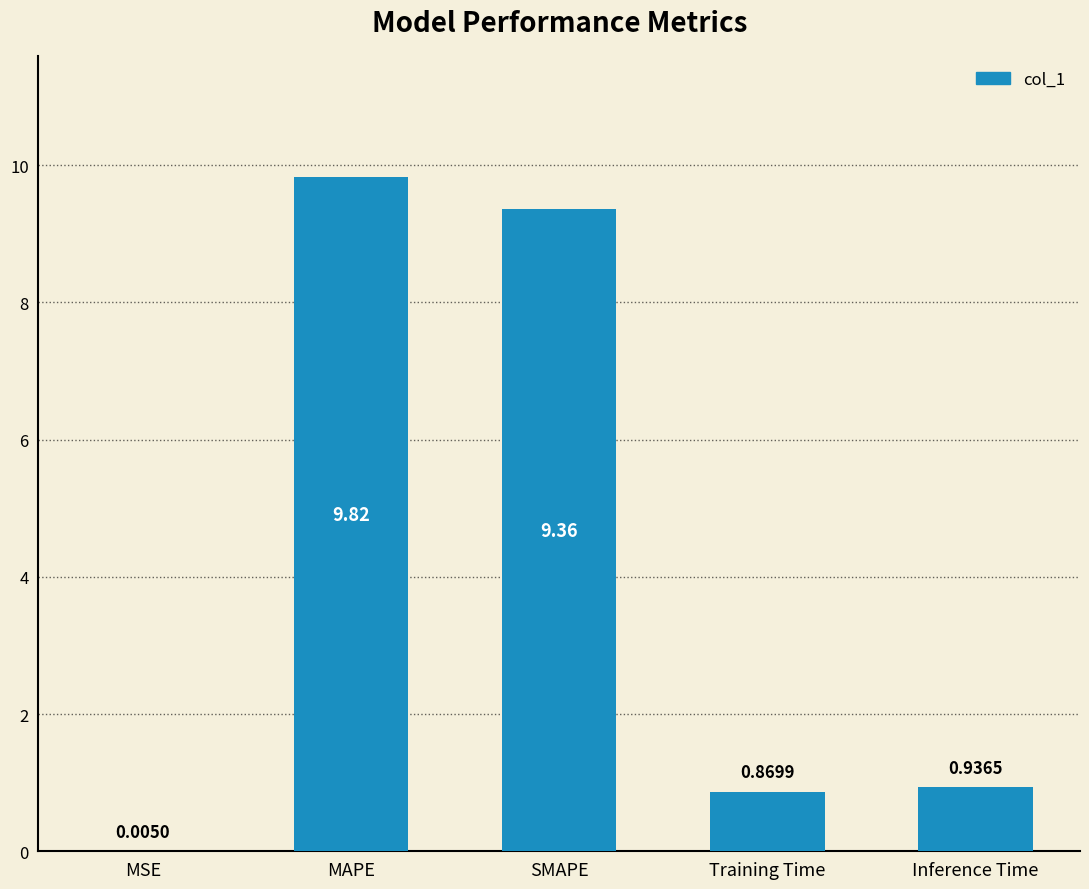

What is the change in value from MSE to SMAPE?

+9.4